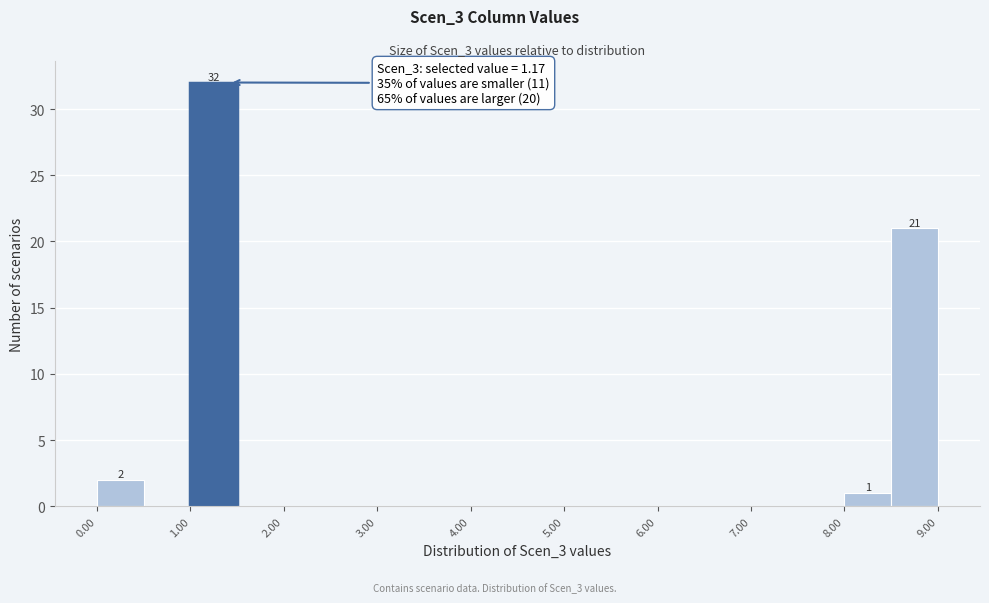

Over which range of the x-axis is the bar tallest?

1.0 to 1.5